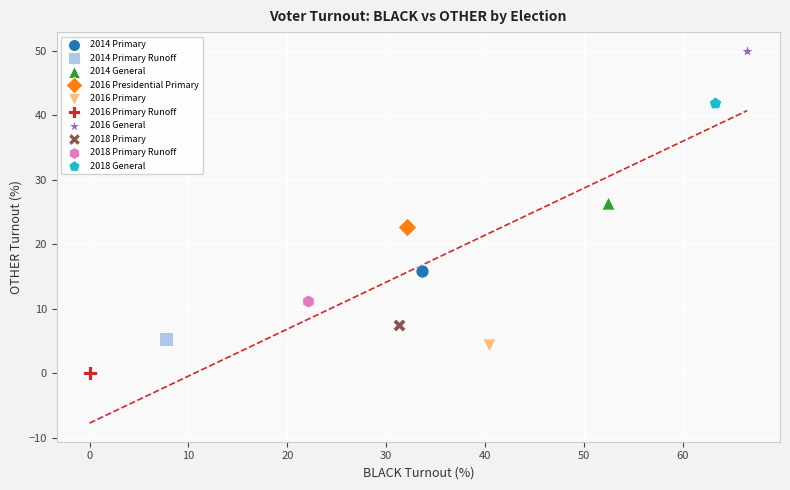

What are all the series names shown in the legend?

2014 Primary, 2014 Primary Runoff, 2014 General, 2016 Presidential Primary, 2016 Primary, 2016 Primary Runoff, 2016 General, 2018 Primary, 2018 Primary Runoff, 2018 General